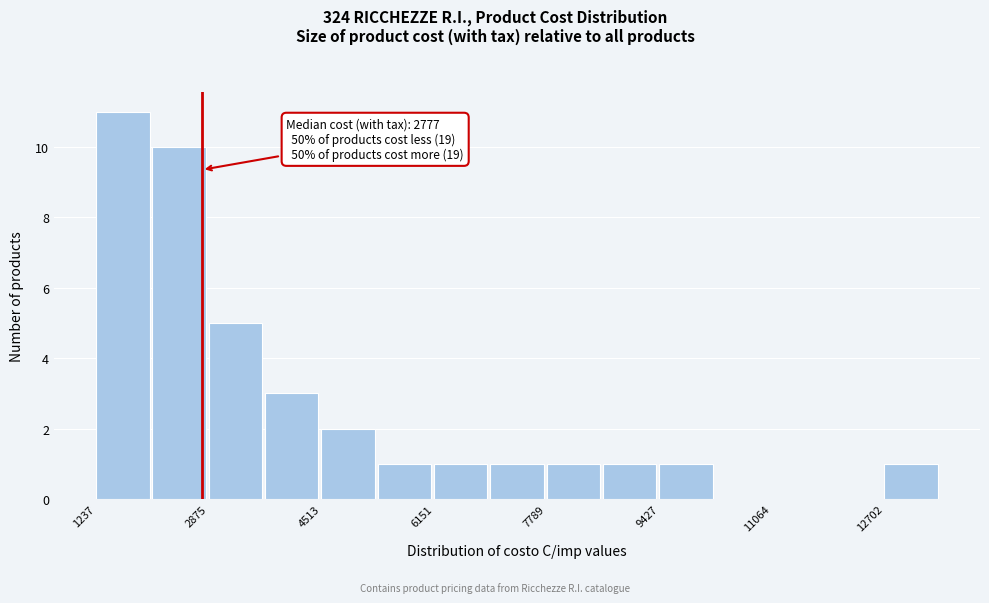

Which range on the x-axis has the tallest bar?

1200 to 2000